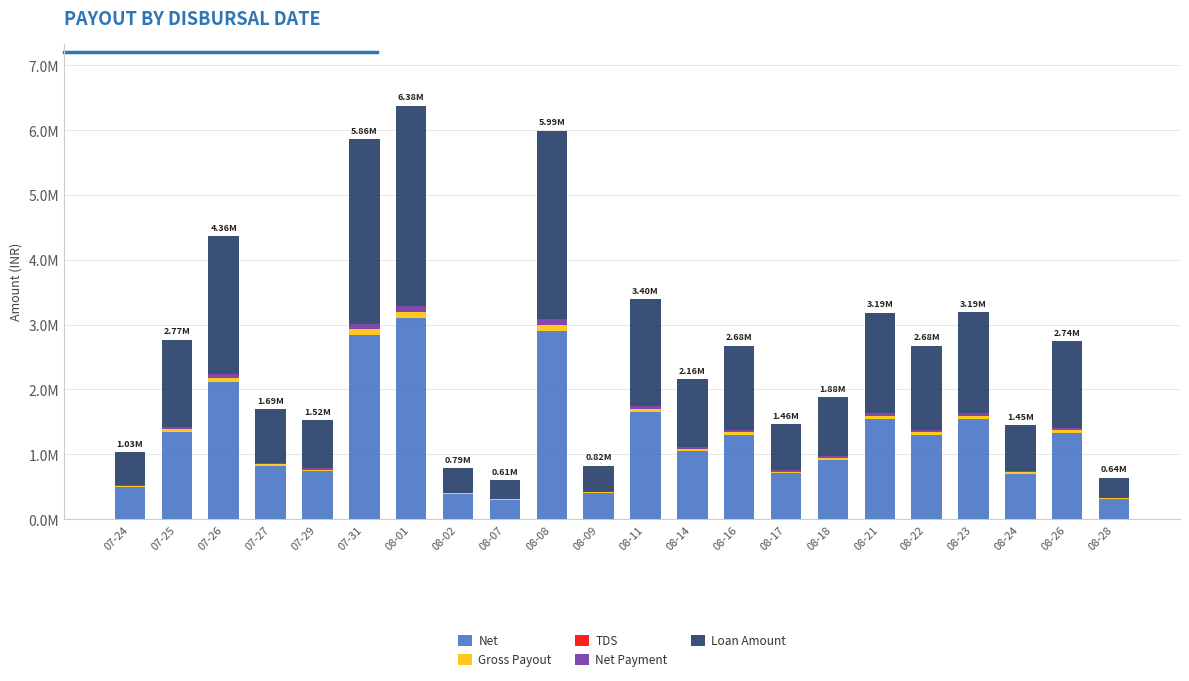

Does the chart contain stacked bars?

Yes